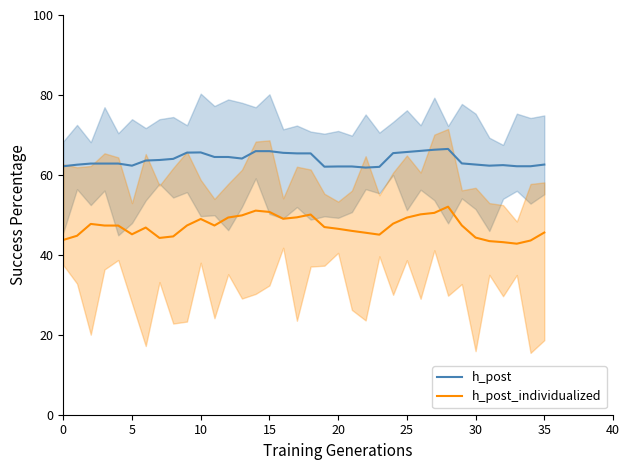

Is it true that h_post equals 99.7 at 16?

False